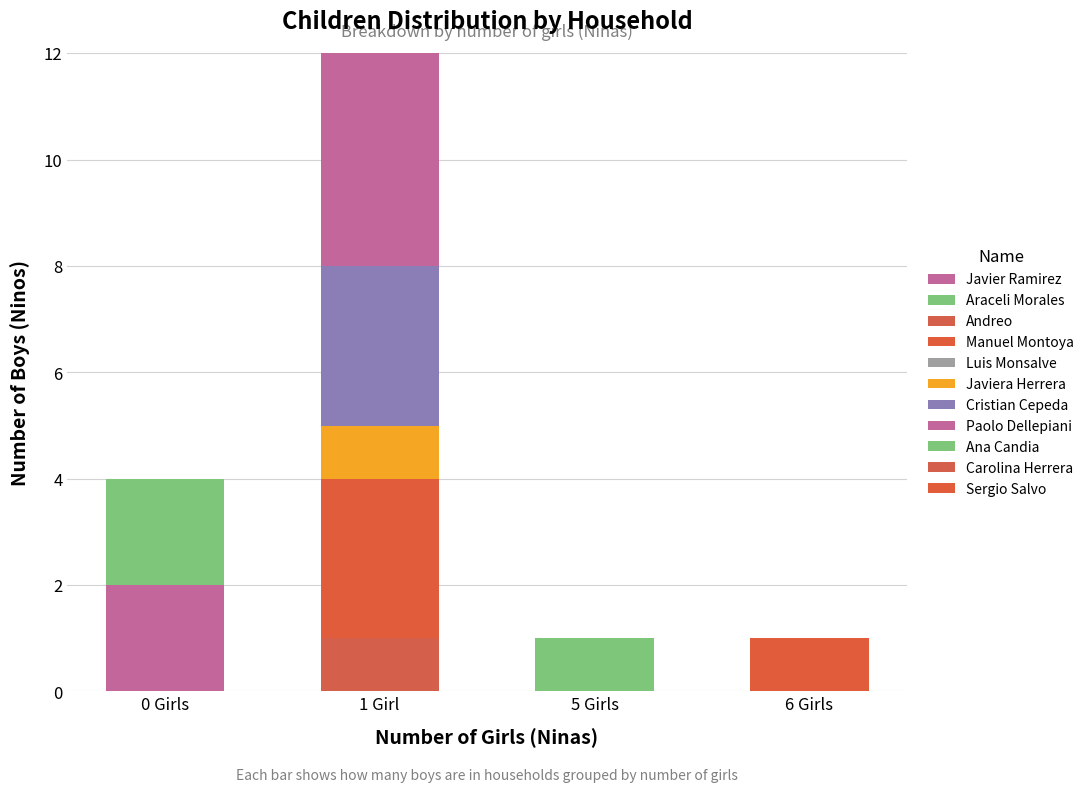

How many categories are shown in the chart?

4